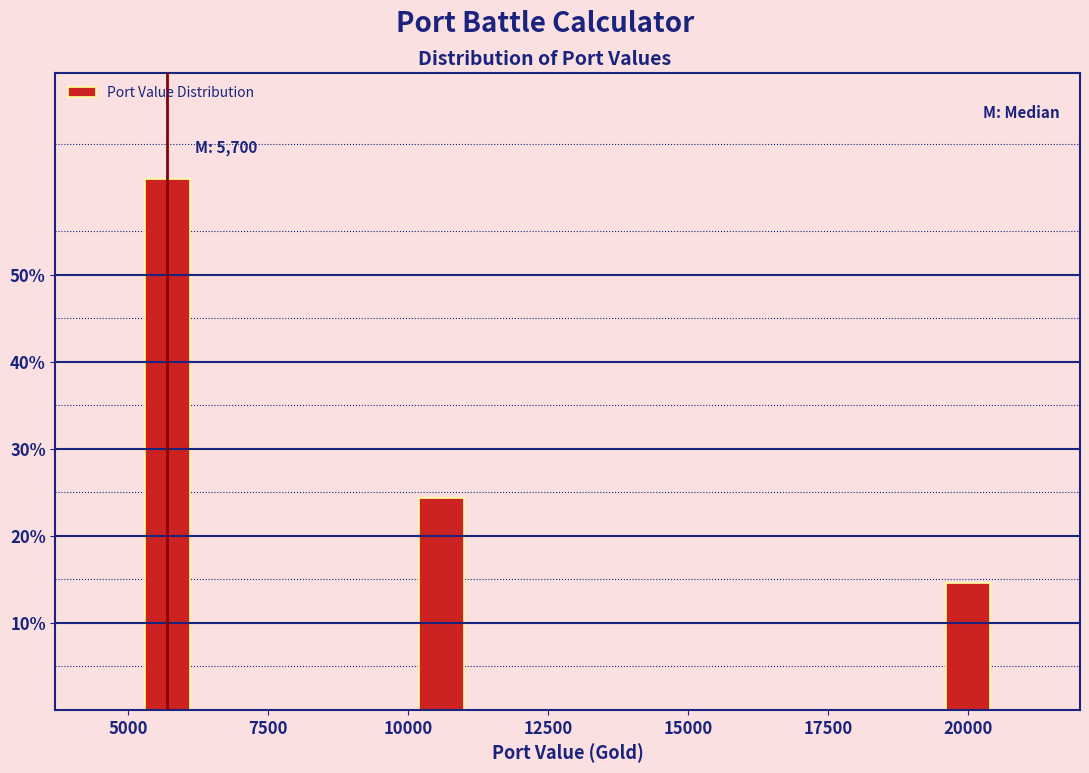

Reading right to left, extract all data points from this chart.

20000=14.6	10000=24.4	5000=61.0